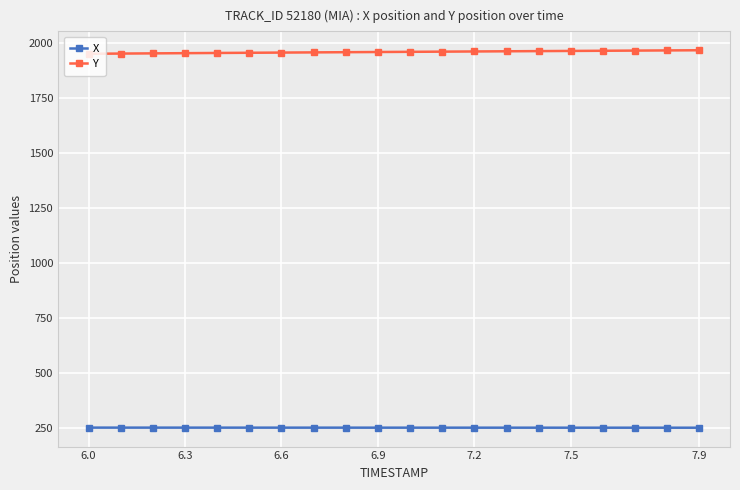

What is the average value of the X series?

251.9